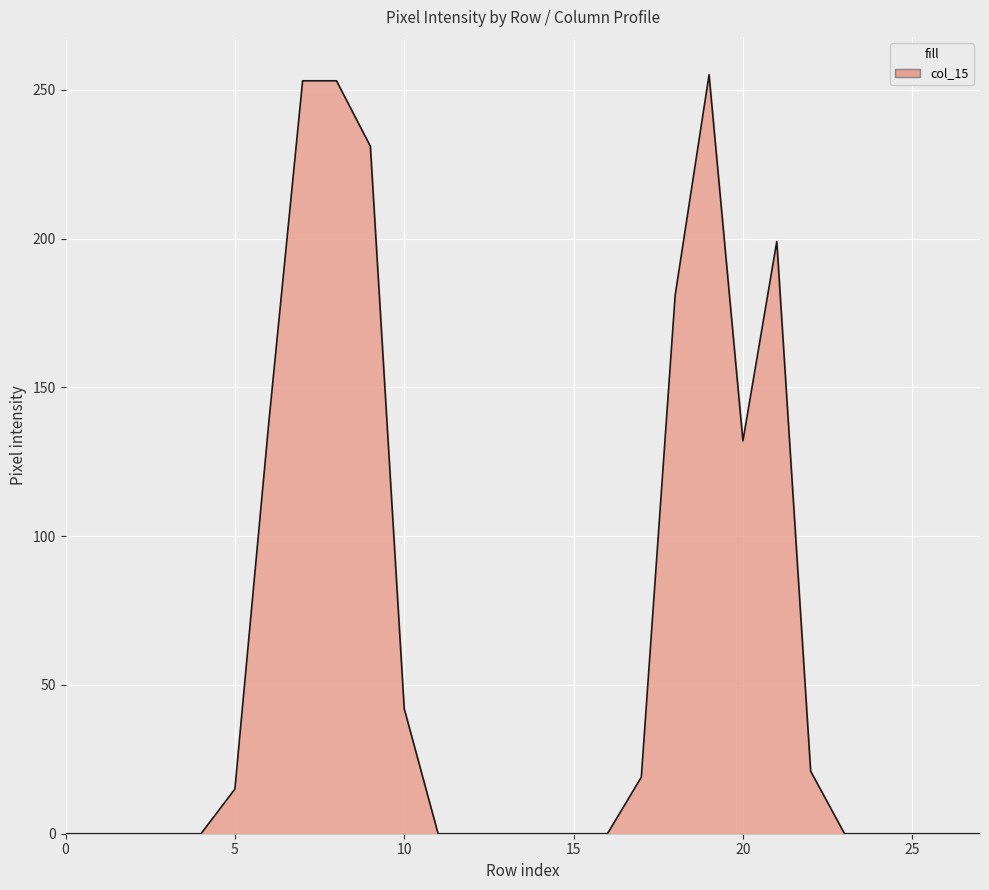

What is the maximum value shown in the chart?

255